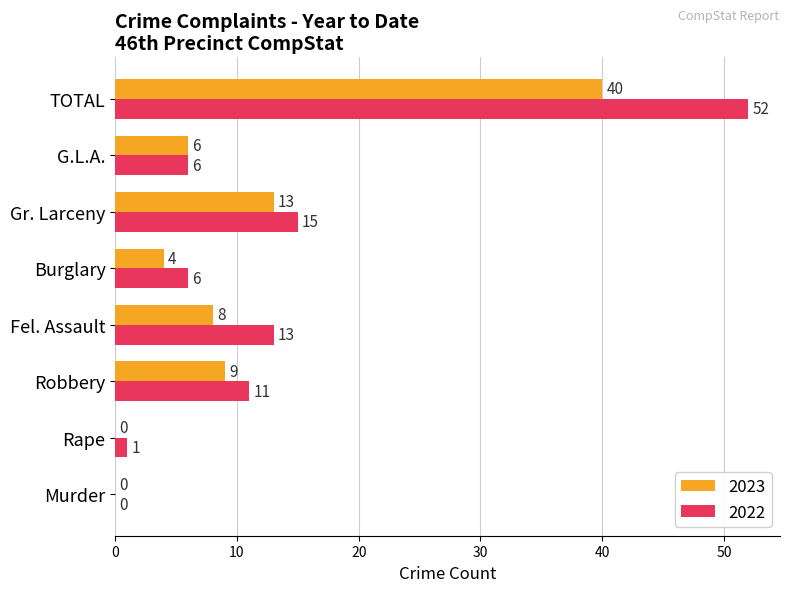

How many categories are shown in the chart?

8